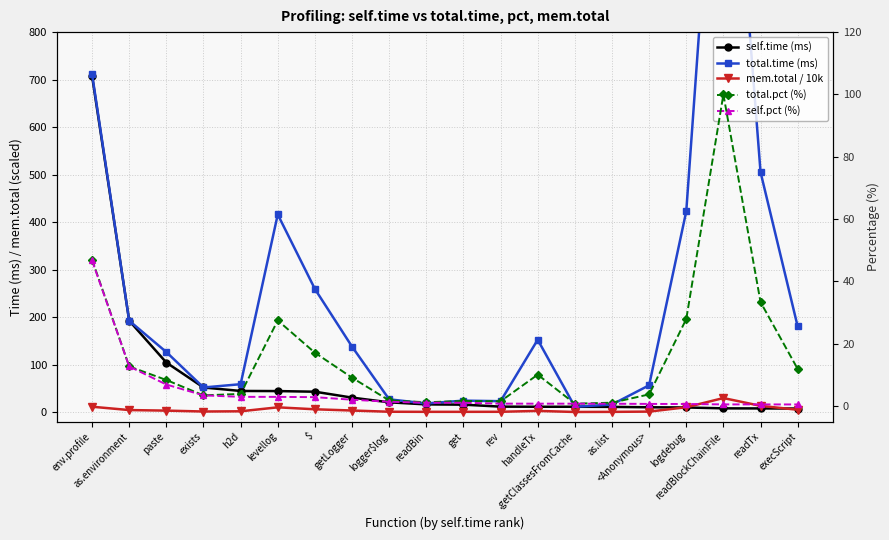

Is it true that self.time (ms) equals 89.2 at exists?

False